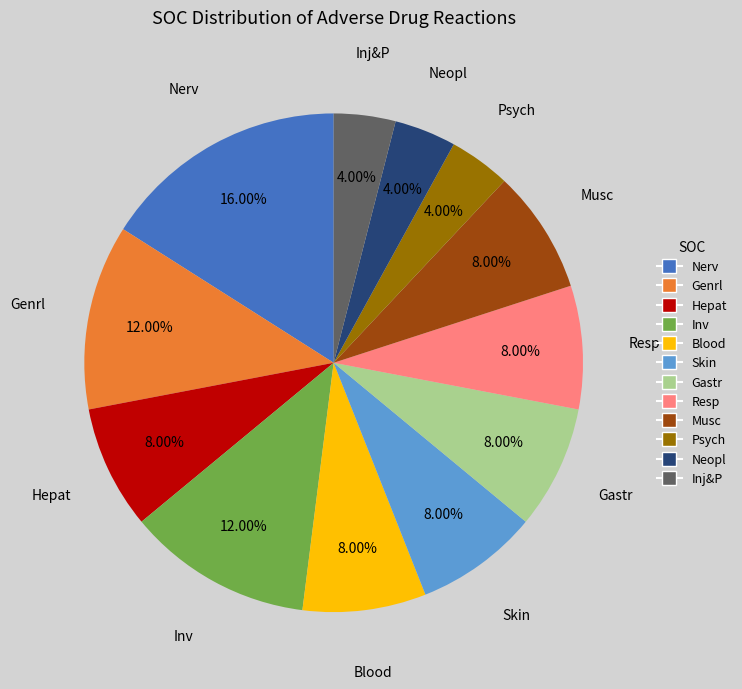

How many slices are in this pie chart?

12